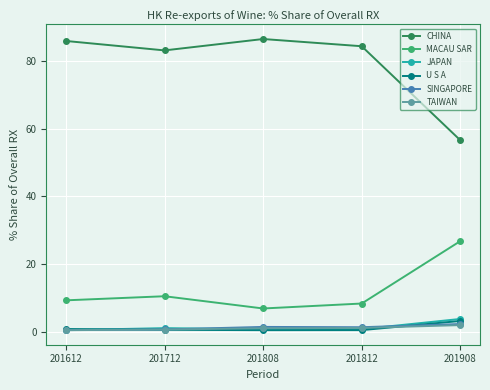

How many data points does each series have?

5